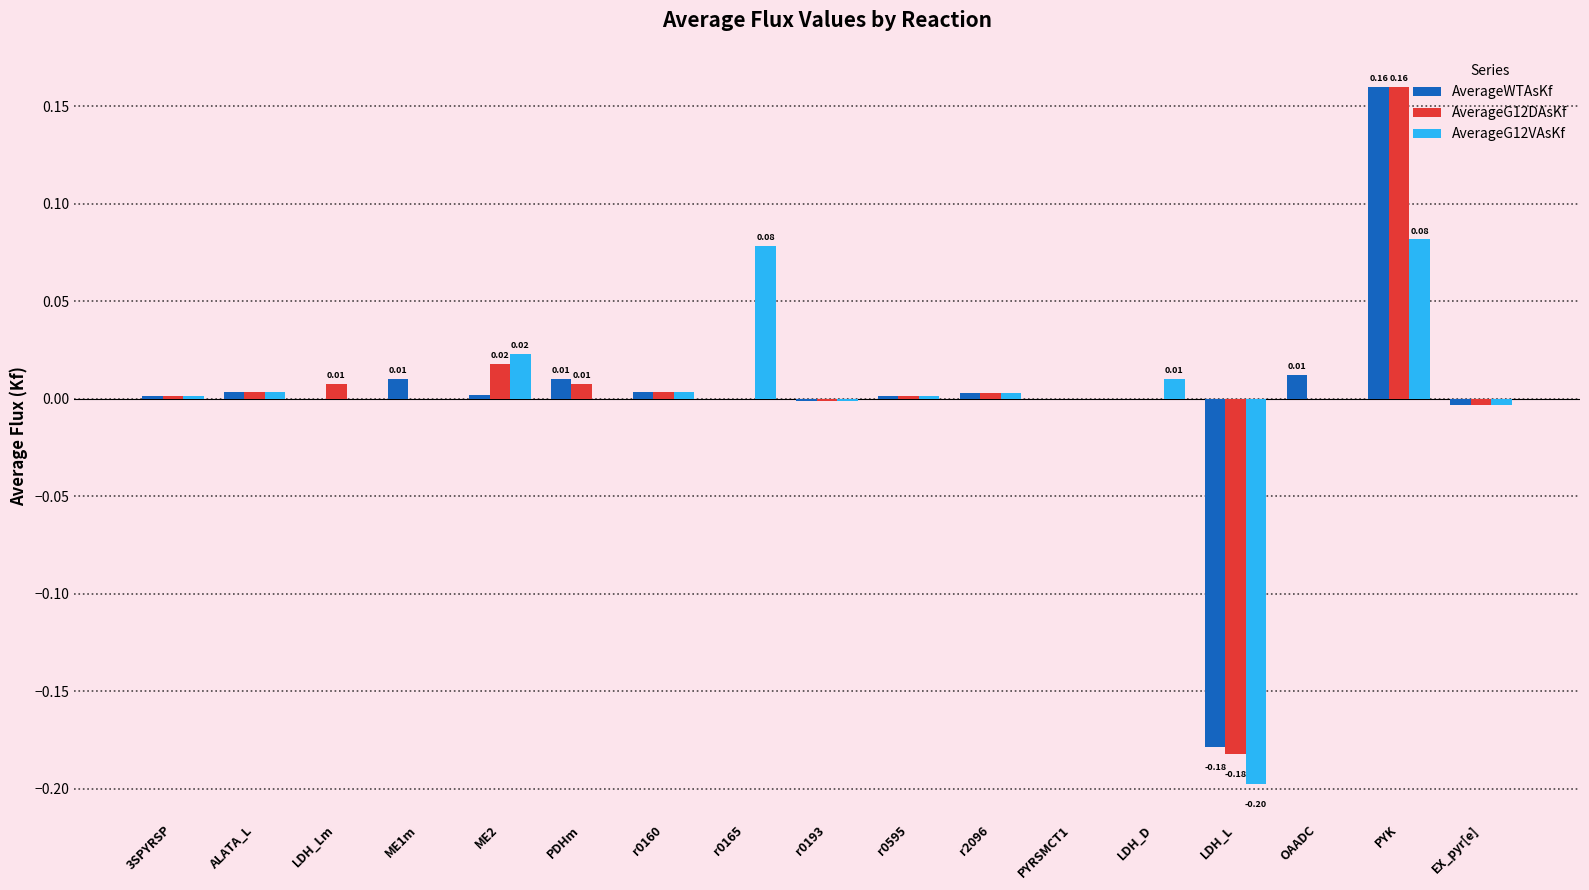

Which label corresponds to the largest value in the chart?

PYK